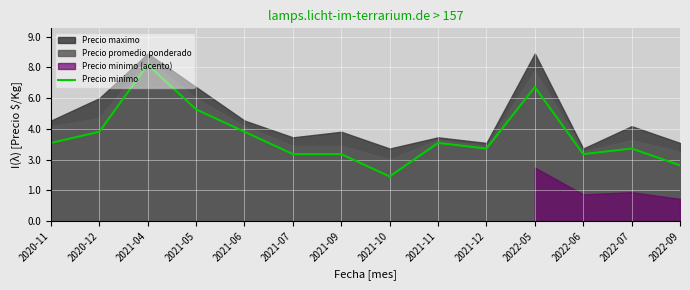

How many data points are less than 7000?

7